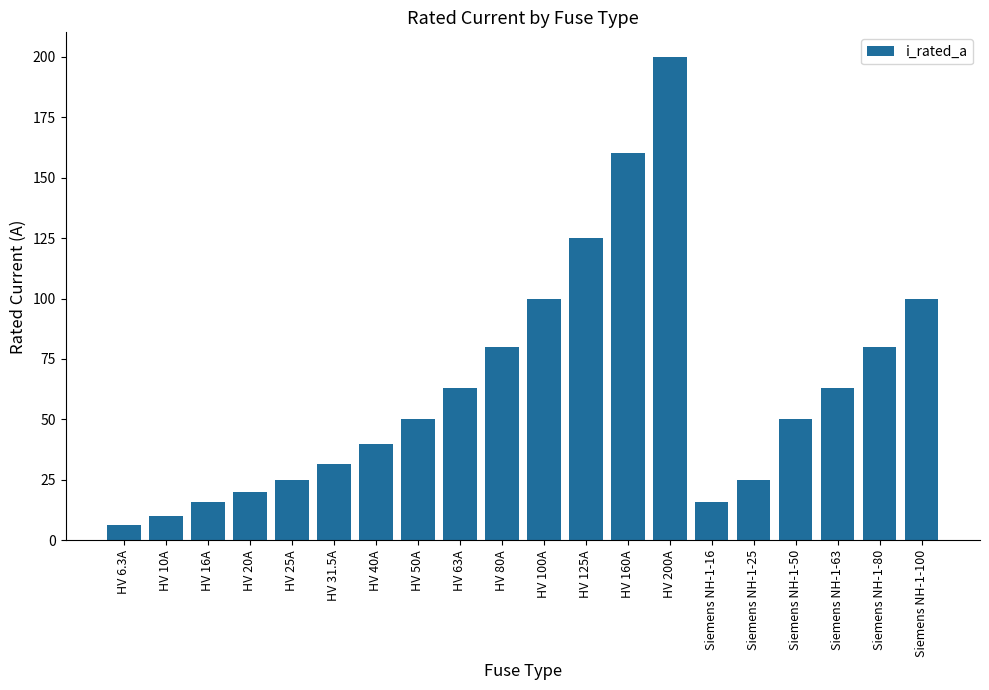

Read the value at Siemens NH-1-100.

100.0